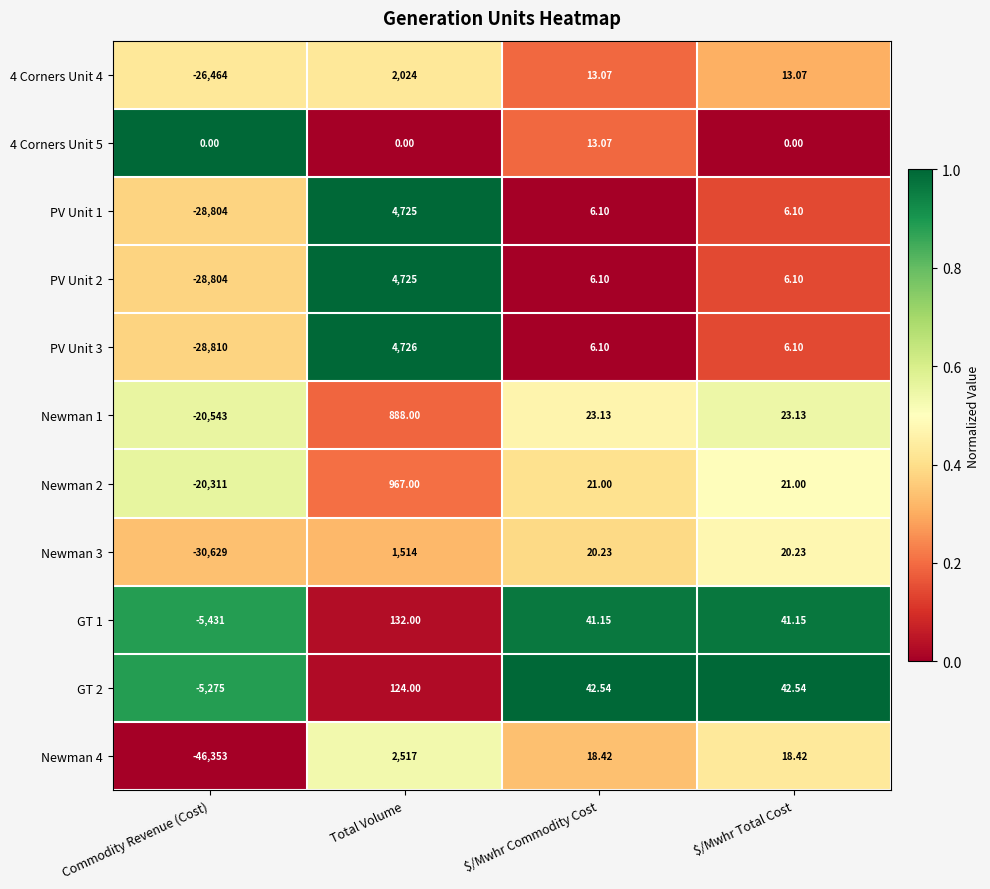

Which category has the highest value across all series?

Total Volume